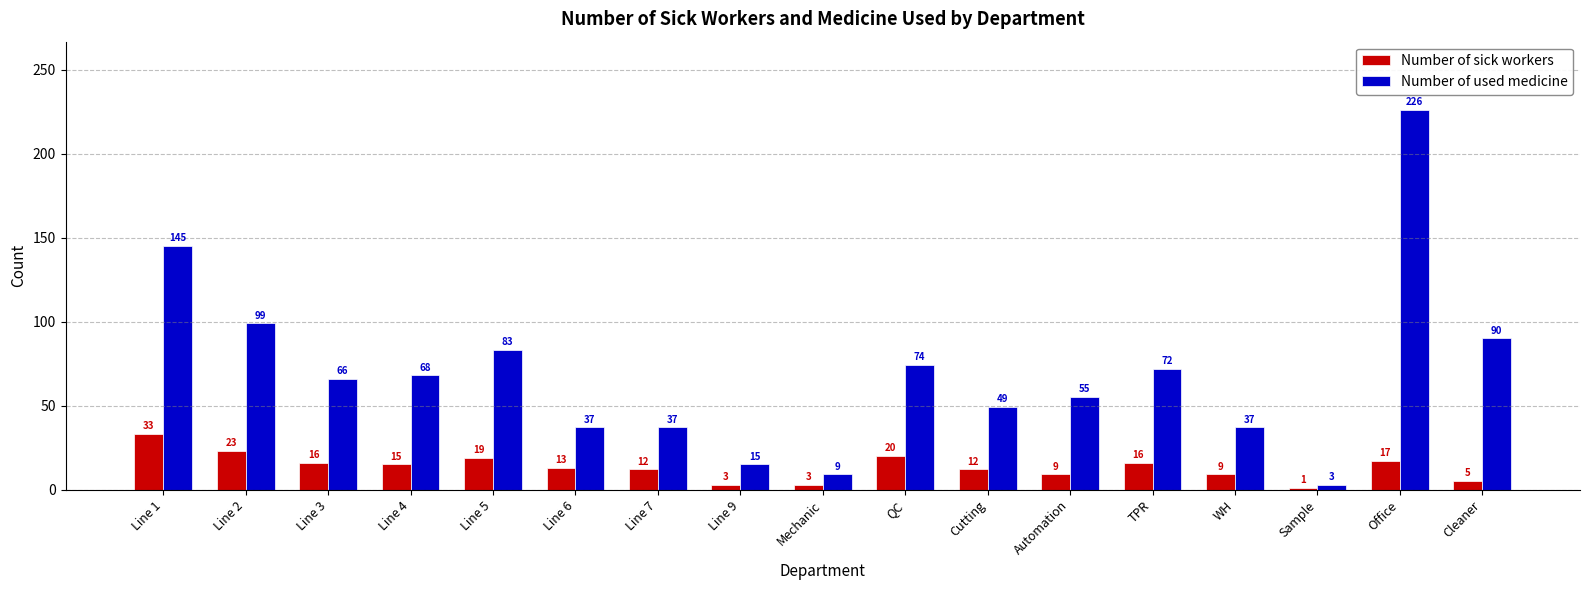

What are all the series names shown in the legend?

Number of sick workers, Number of used medicine